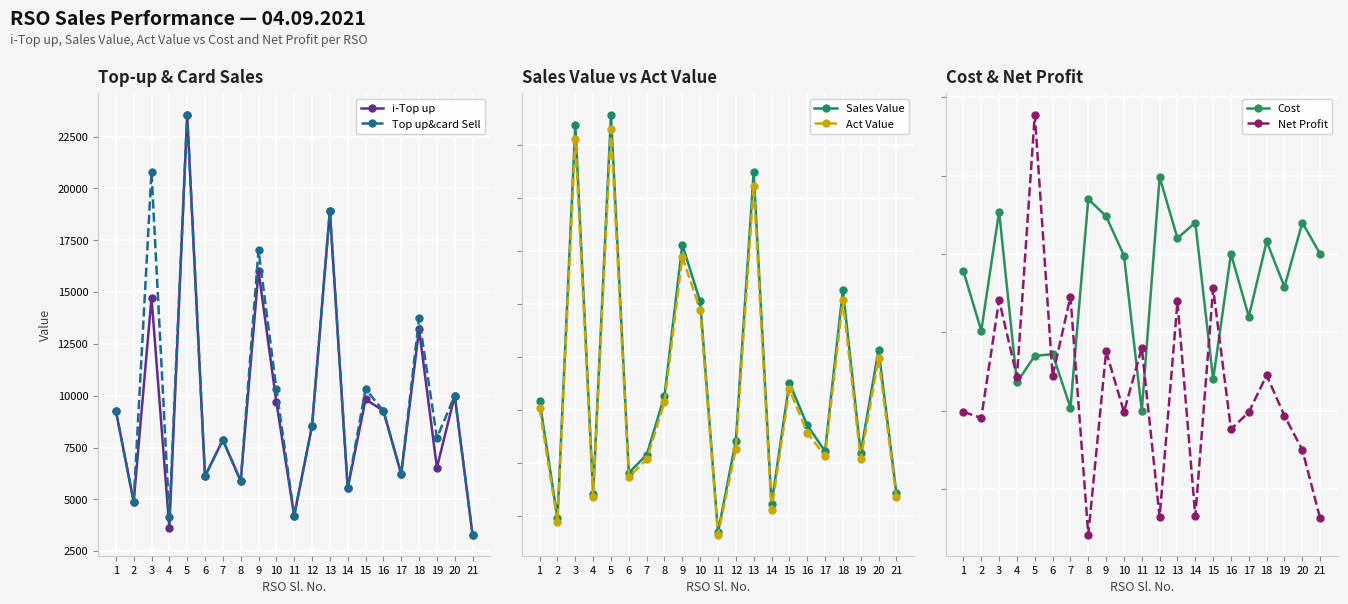

List the labels in order of Sales Value value, smallest first.

11, 2, 14, 4, 21, 6, 7, 19, 17, 12, 16, 1, 8, 15, 20, 10, 18, 9, 13, 3, 5